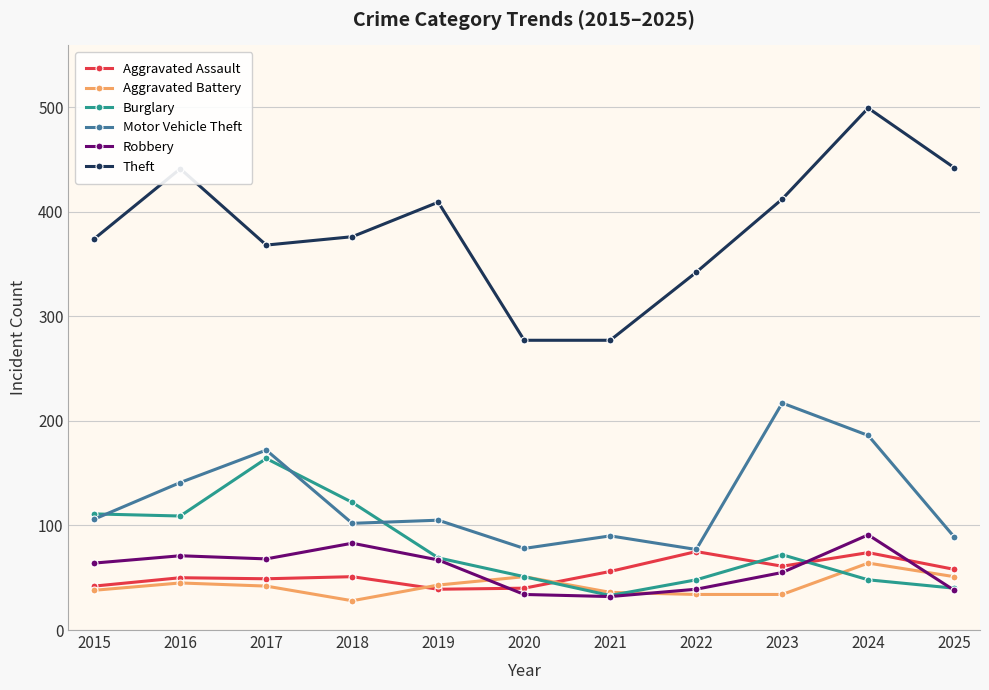

Which series has the largest total across all categories?

Theft